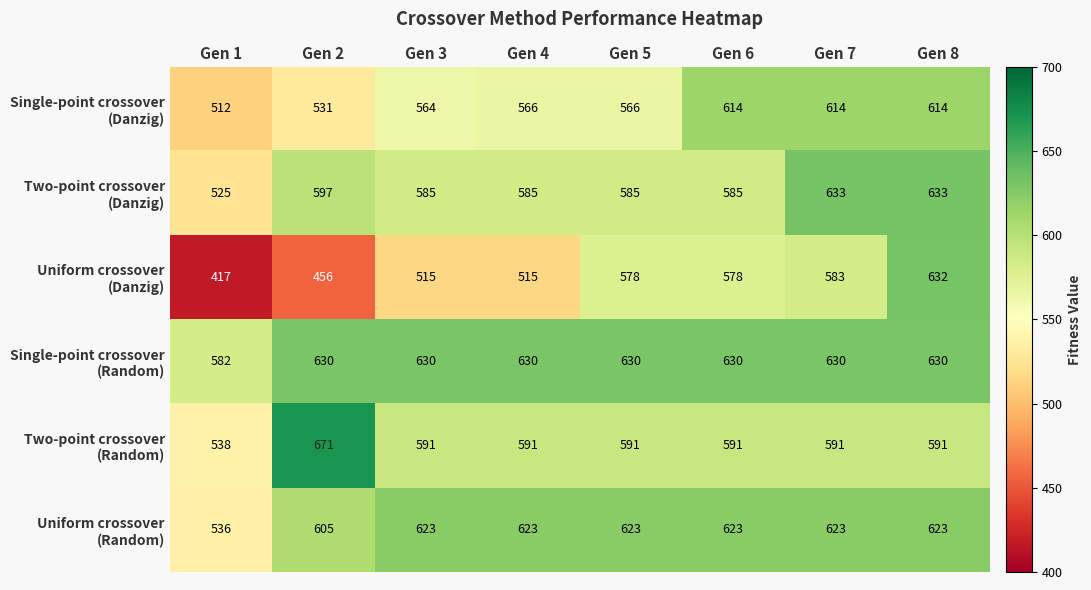

At which category is the sum across all series the highest?

Gen 8